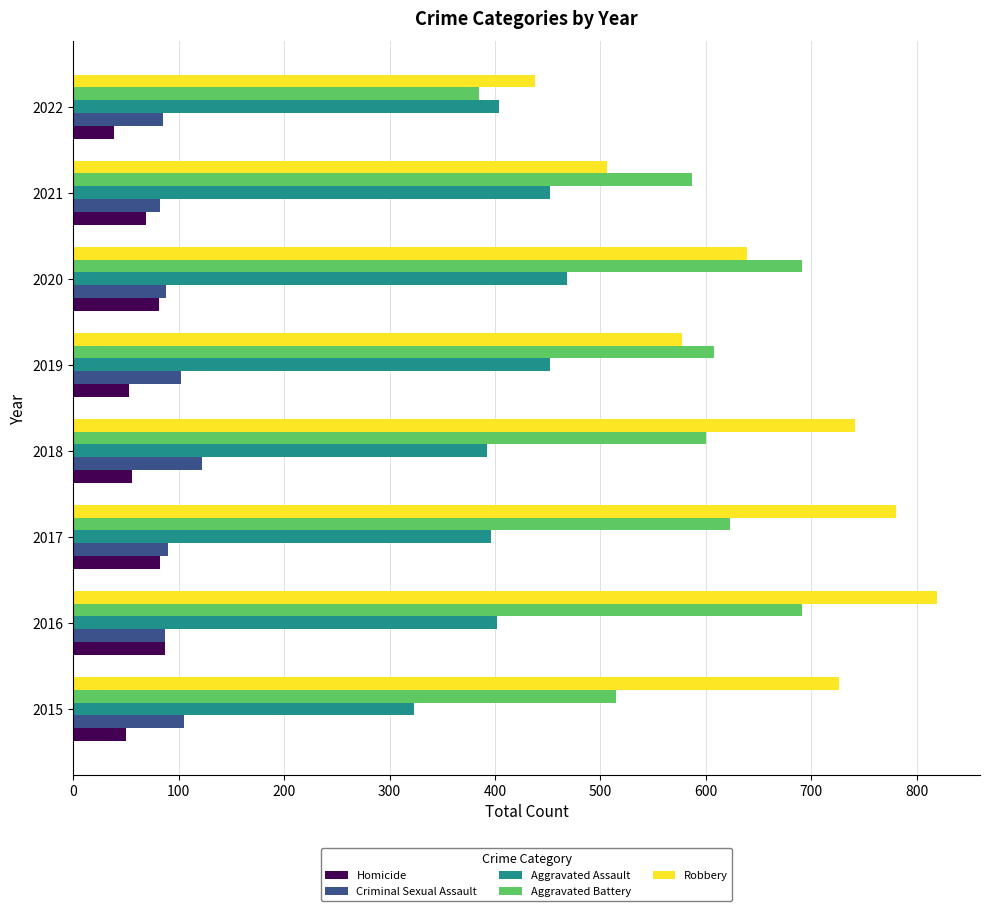

Is it true that Criminal Sexual Assault equals 58 at 2022?

False